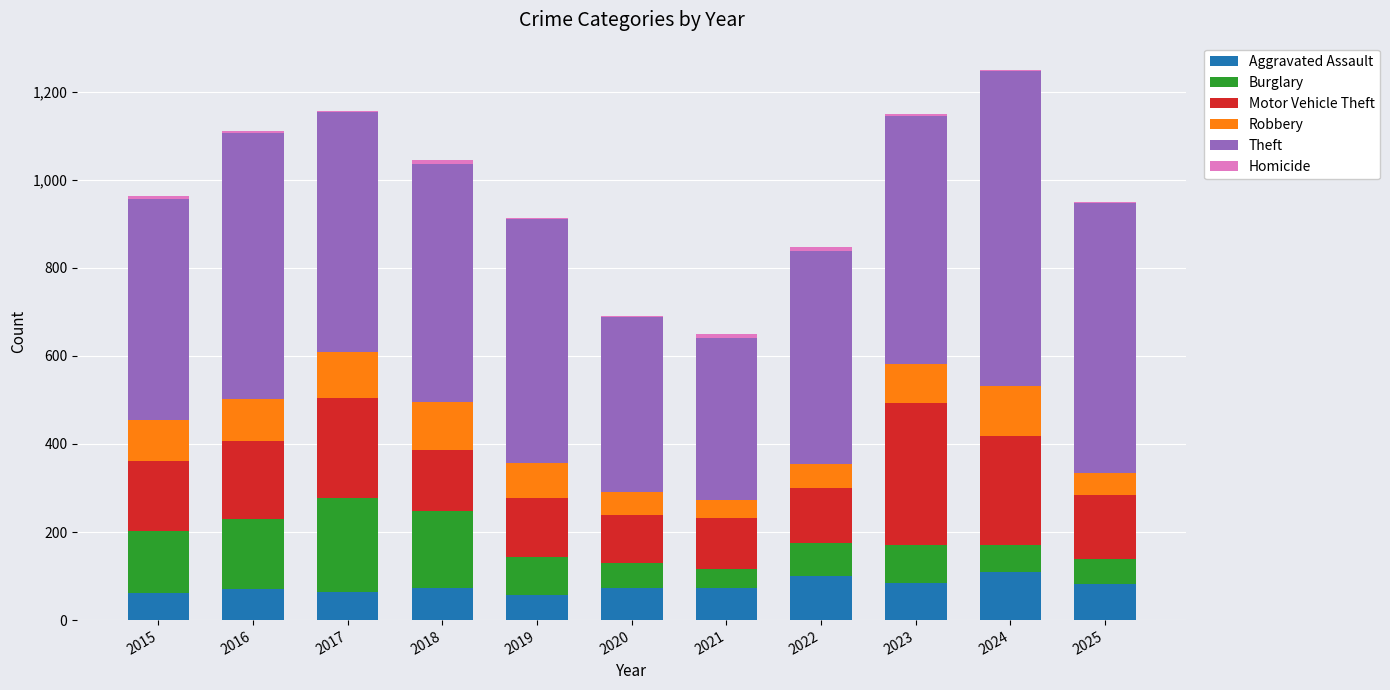

Is it true that Aggravated Assault equals 129 at 2018?

False